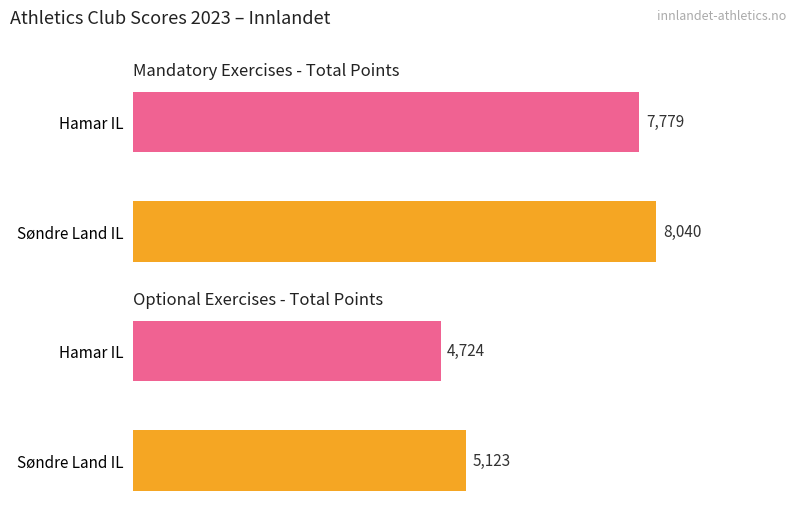

At which label does Optional Sum reach its minimum?

Hamar IL